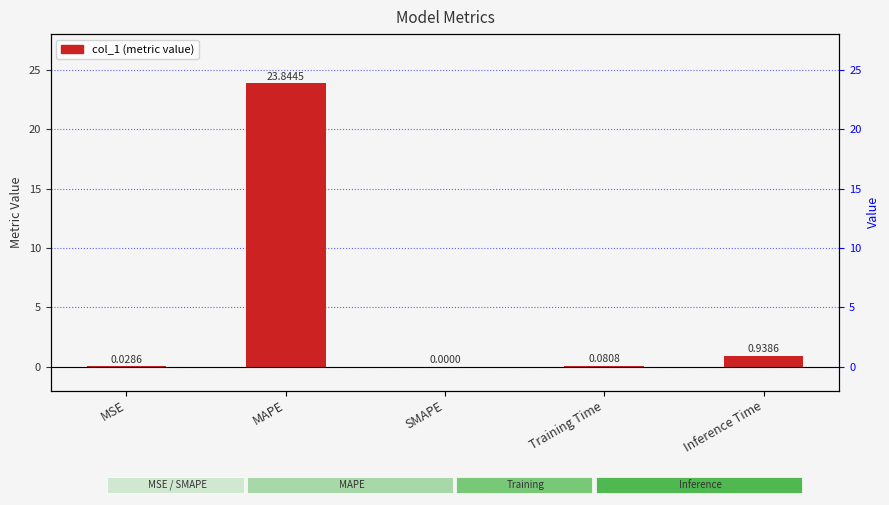

What is the difference between the values at MAPE and SMAPE?

23.8